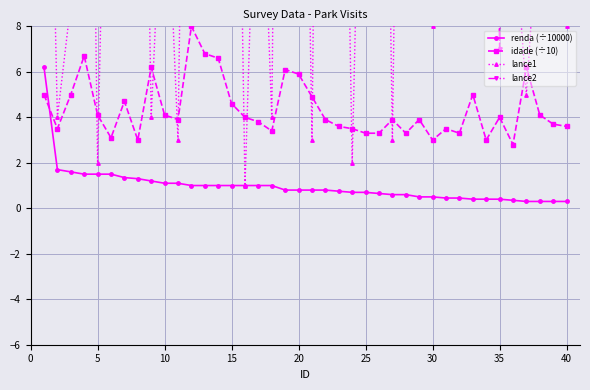

Is it true that renda (÷10000) equals 0.8 at 20?

True